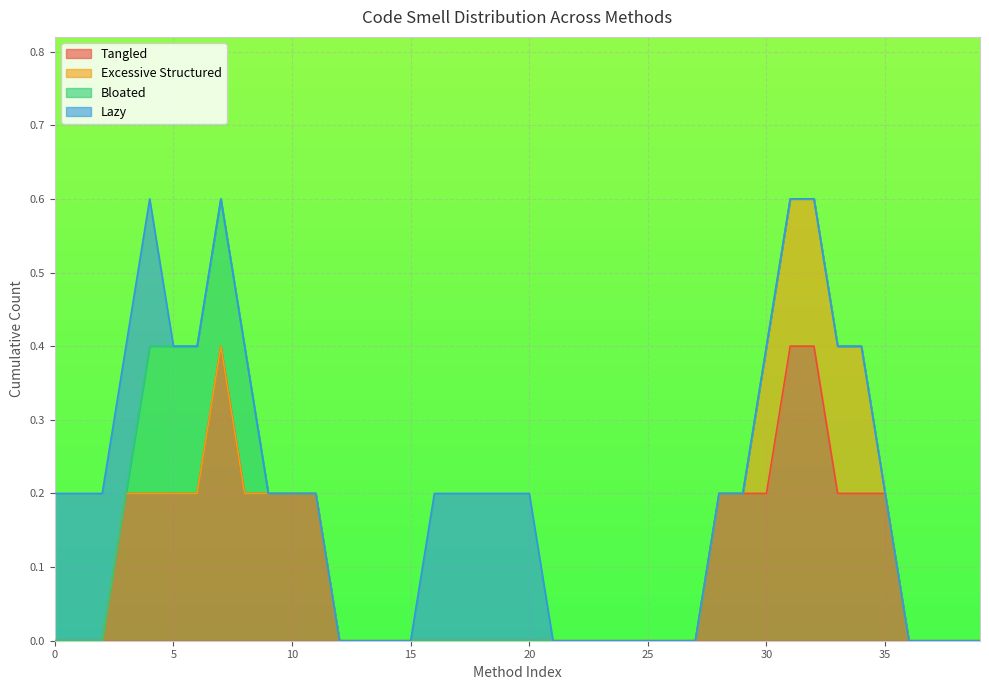

How many lines are shown in the chart?

4